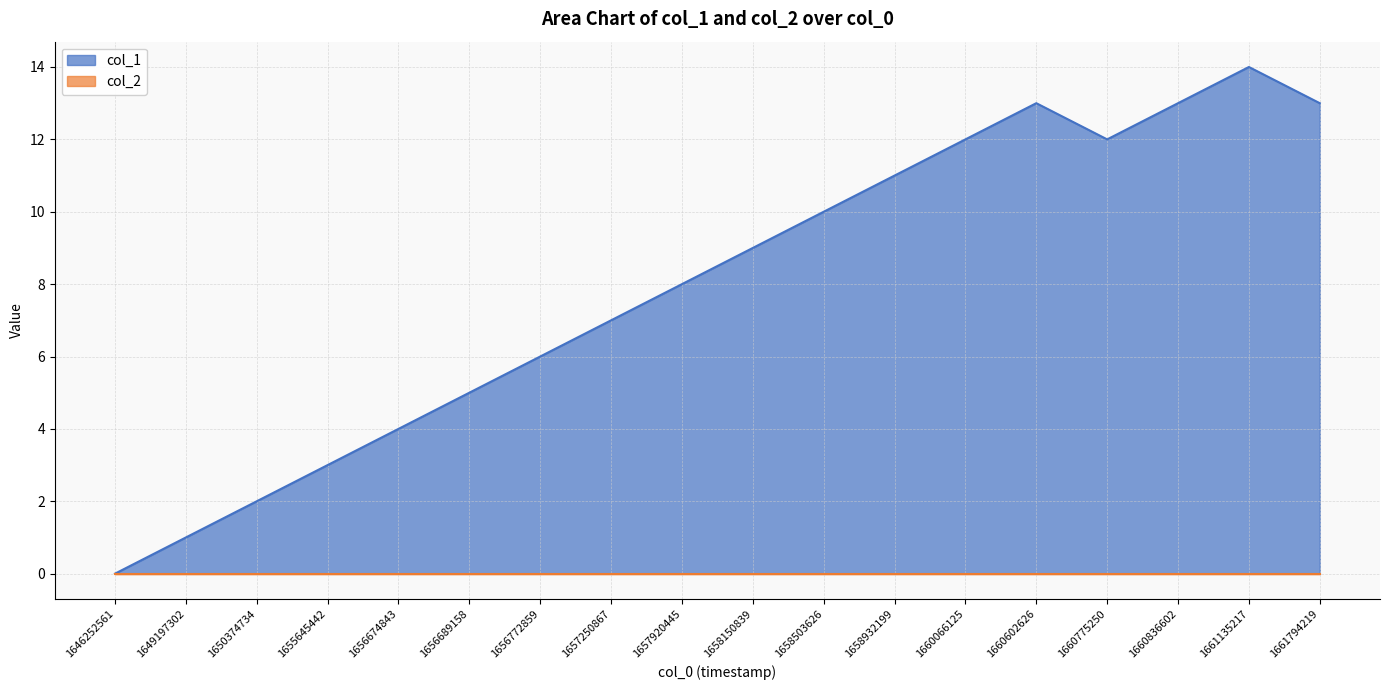

Where does the data first go above 9?

1658503626